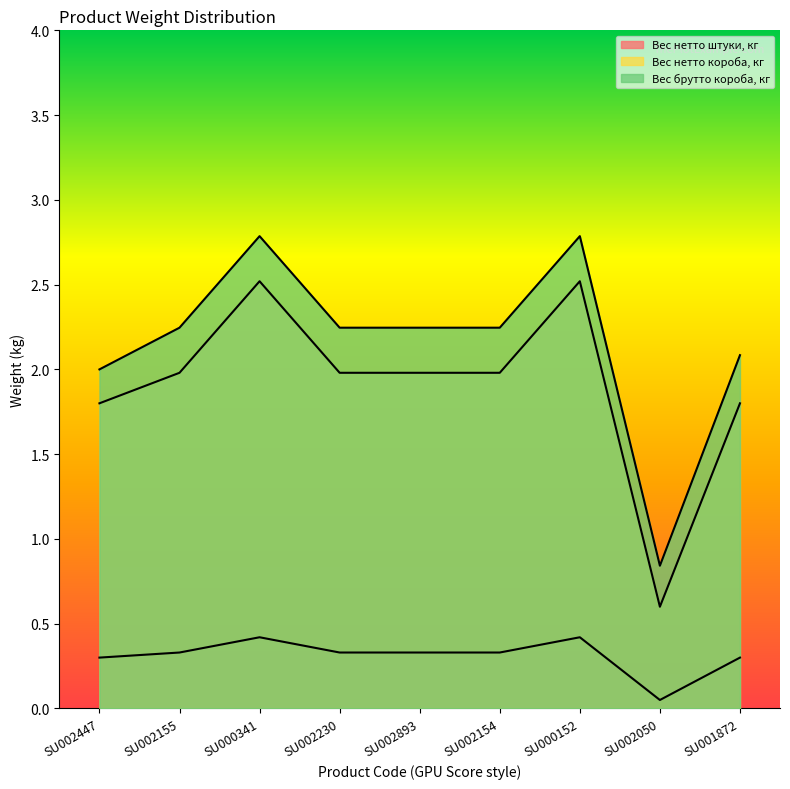

At which category does Вес нетто короба, кг reach its first local valley?

SU002050